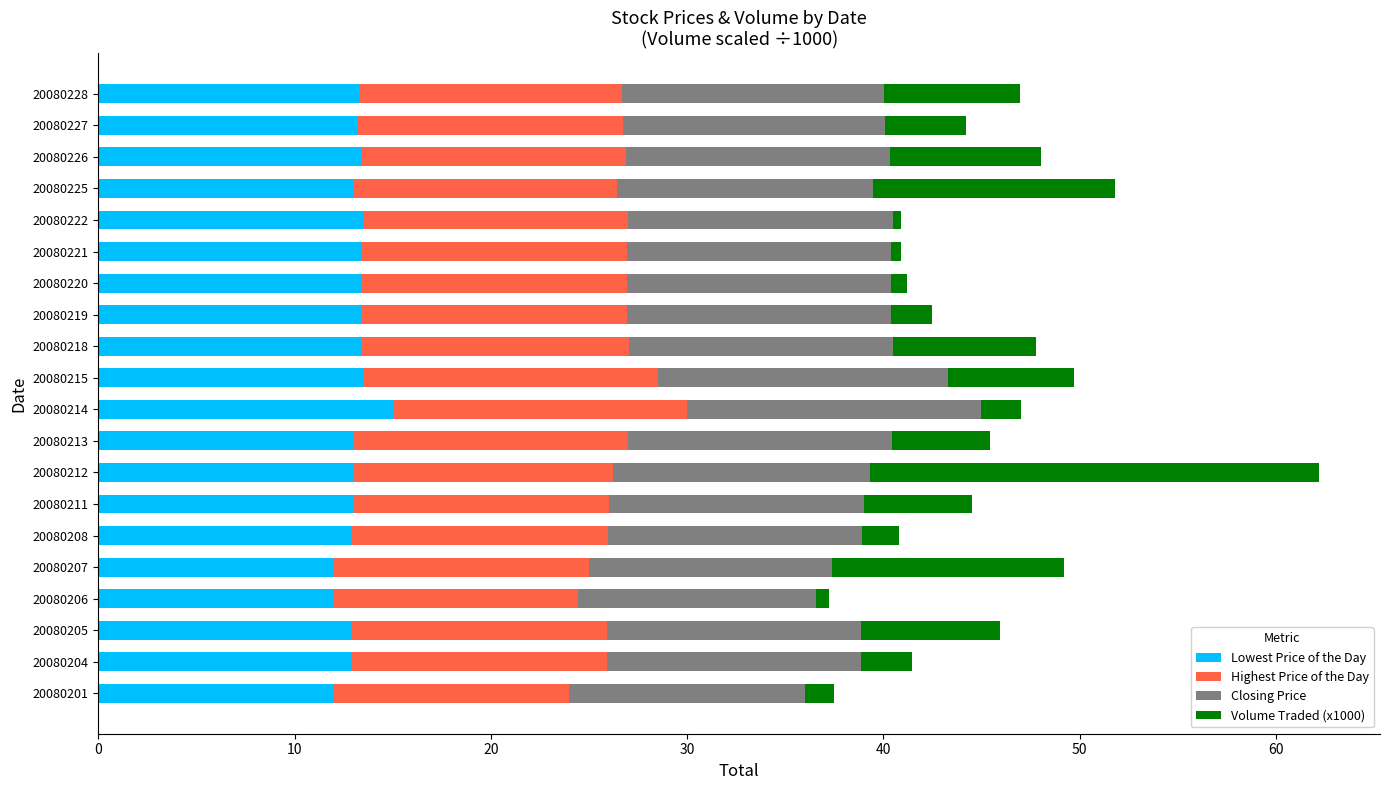

At which category is the sum across all series the highest?

20080212